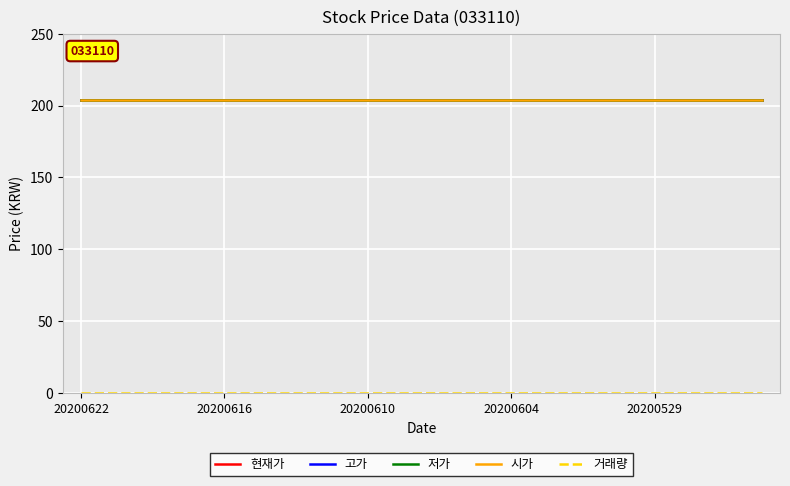

How many lines are shown in the chart?

5